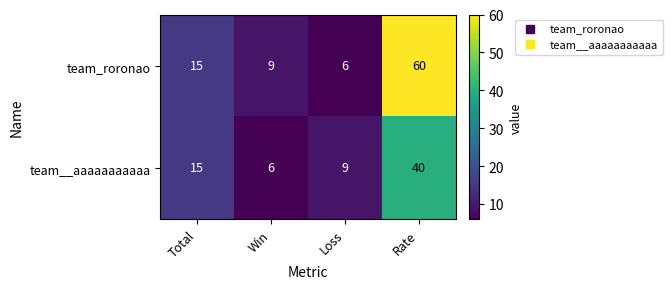

What is the greatest value displayed?

60